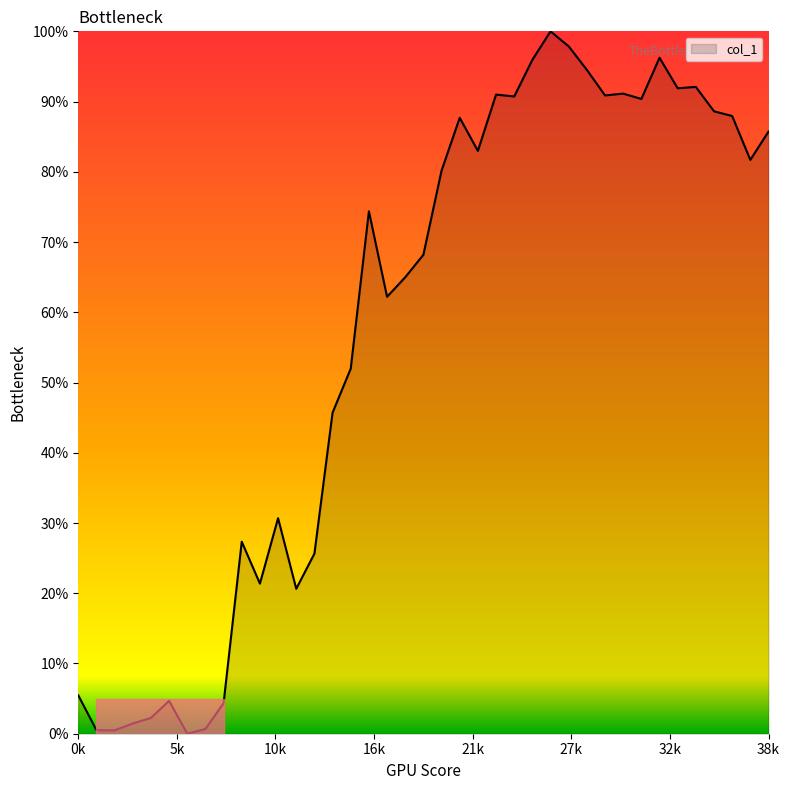

What is the sum of all values?

2230.4